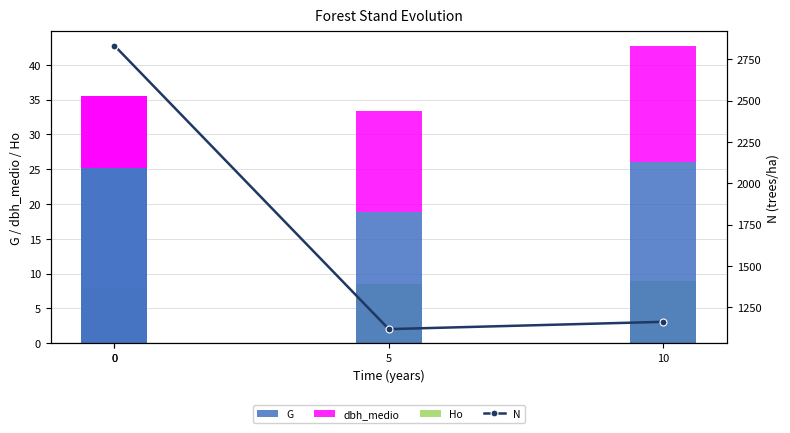

What are all the series names shown in the legend?

G, dbh_medio, Ho, N